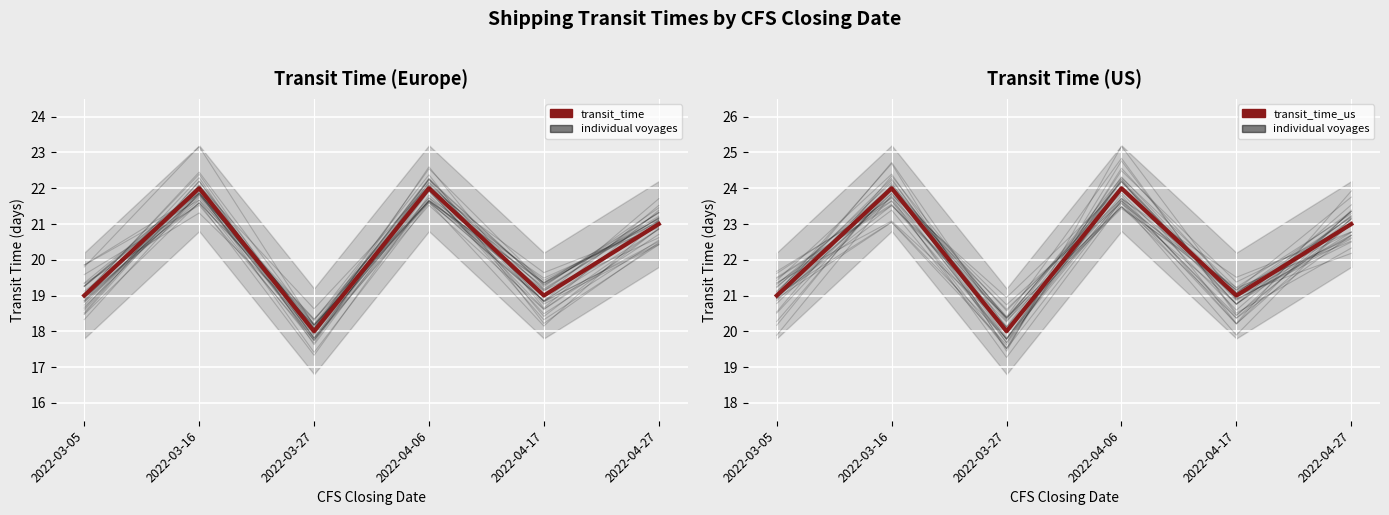

Which series has the largest total across all categories?

transit_time_us